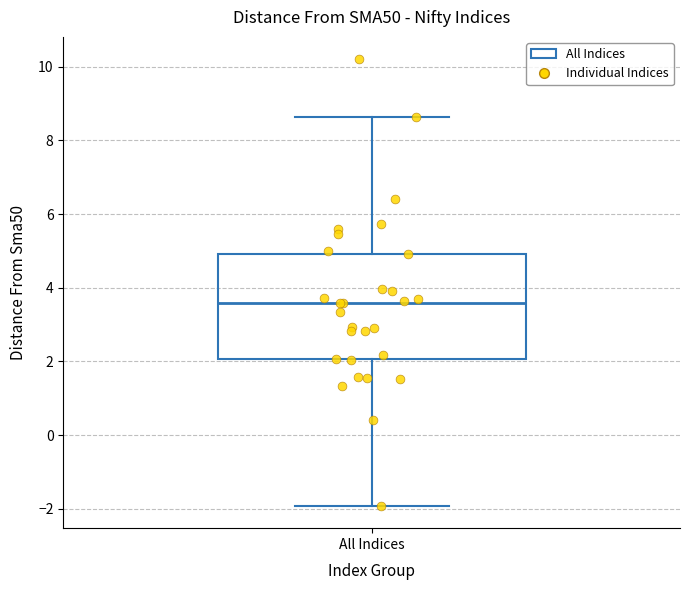

Transcribe this box plot: give where the median line is, the range the box spans, and where the two whiskers end, as read against the y-axis. The values are not printed on the chart, so give them approximately, as read against the axis.

median 3.6, box 2.0 to 5.0, whiskers -2.0 to 8.6